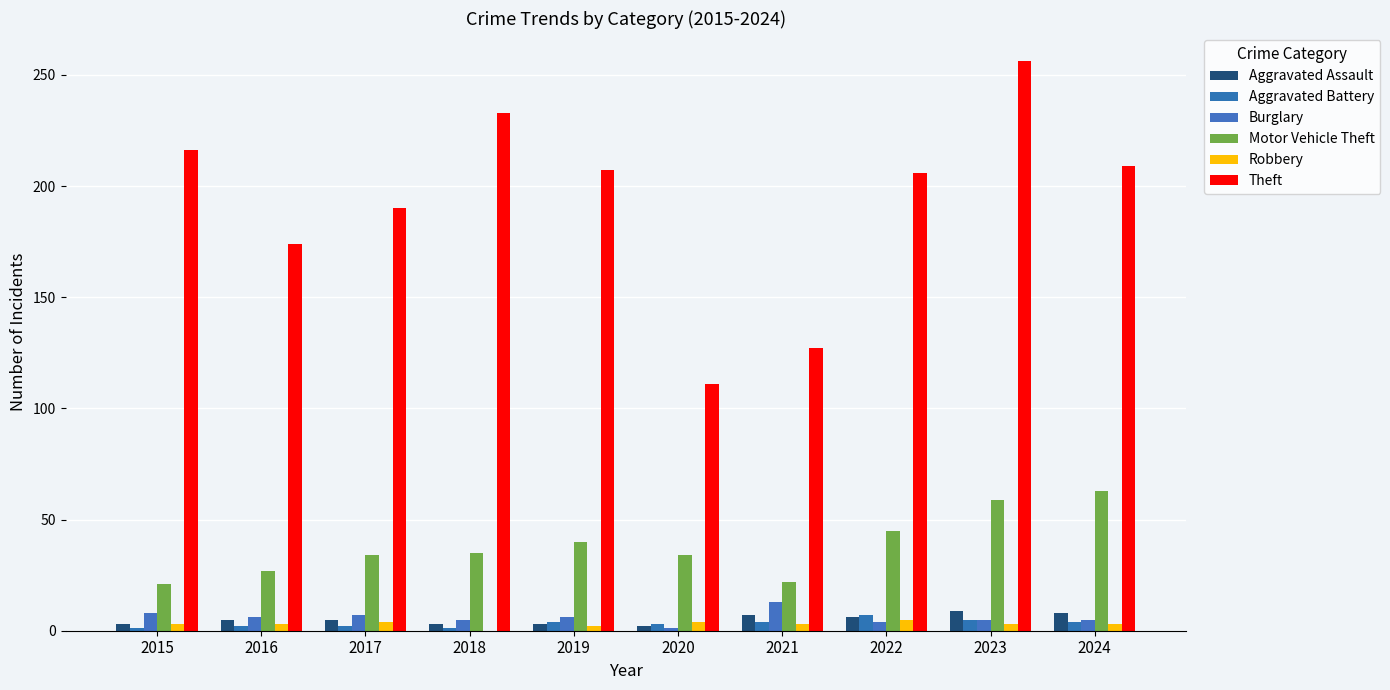

List the series in order of their peak value, lowest first.

Robbery, Aggravated Battery, Aggravated Assault, Burglary, Motor Vehicle Theft, Theft